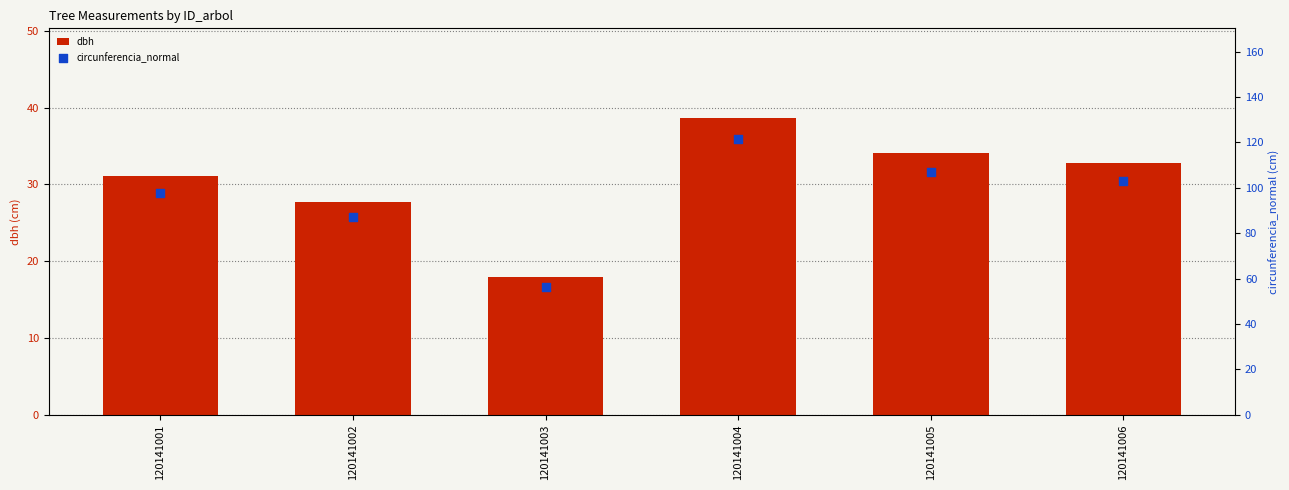

What is the total value across all series at 120141002?

114.7